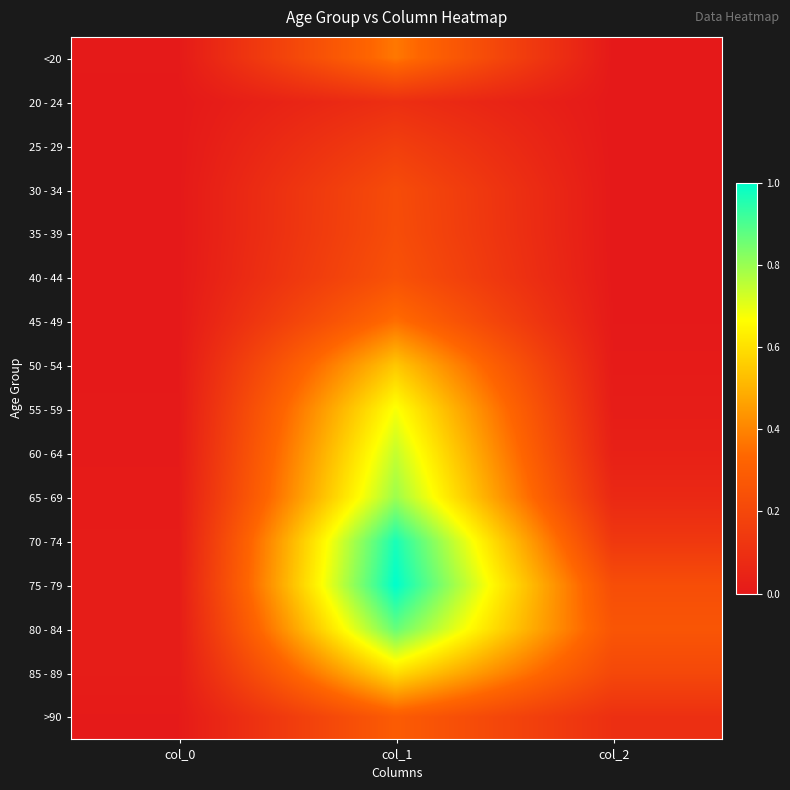

Between col_2 and col_1, which is larger?

col_1